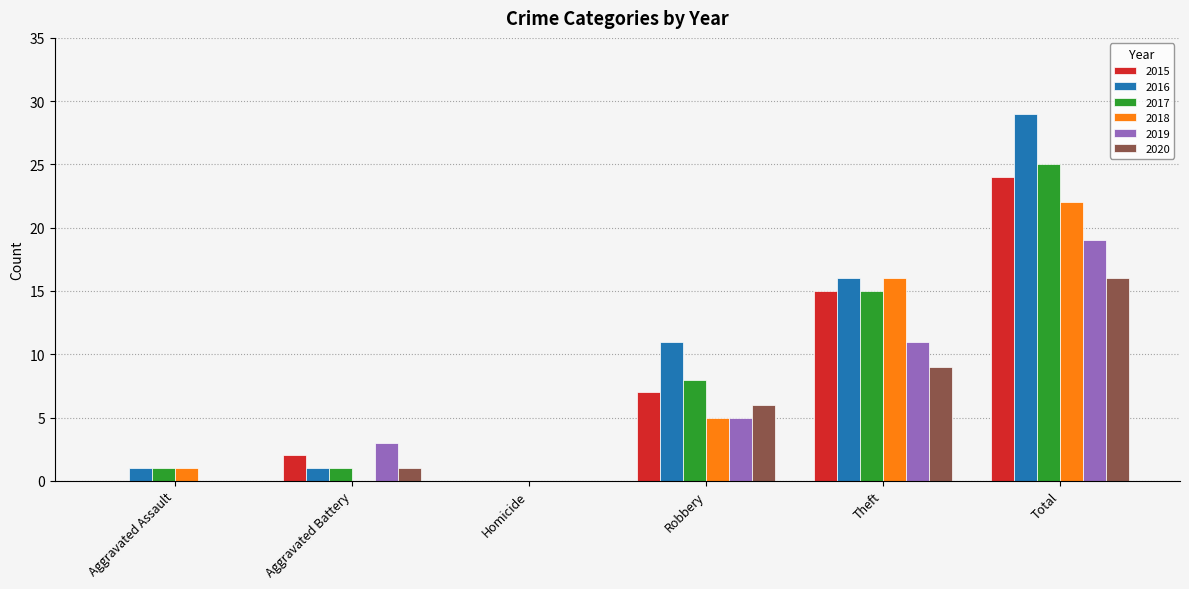

What is the sum of all 2018 values?

44